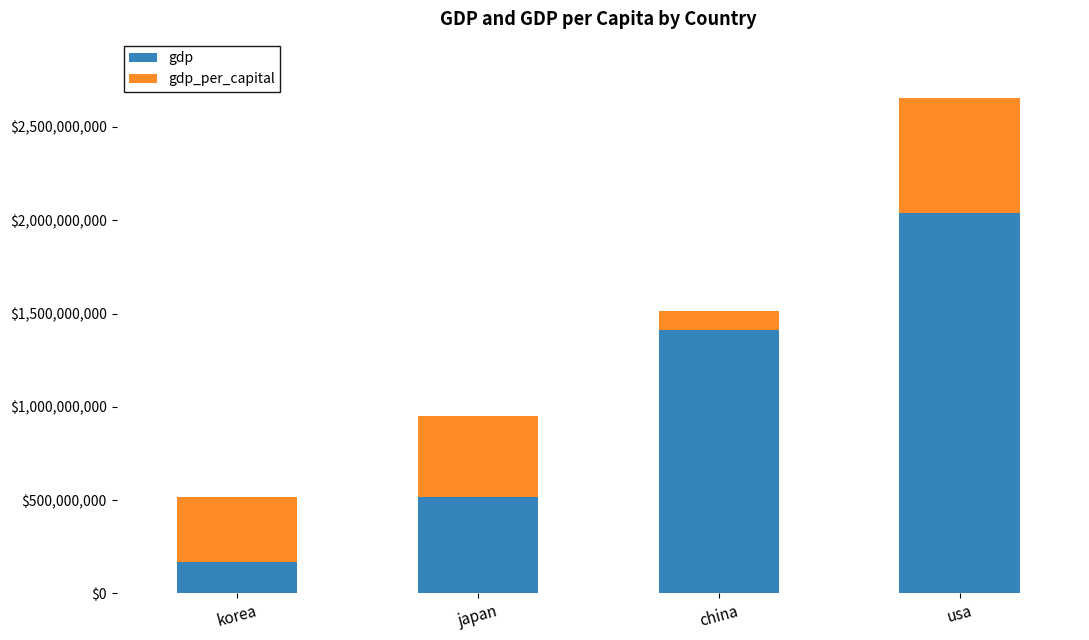

At which label is gdp closest to 1105300000?

china